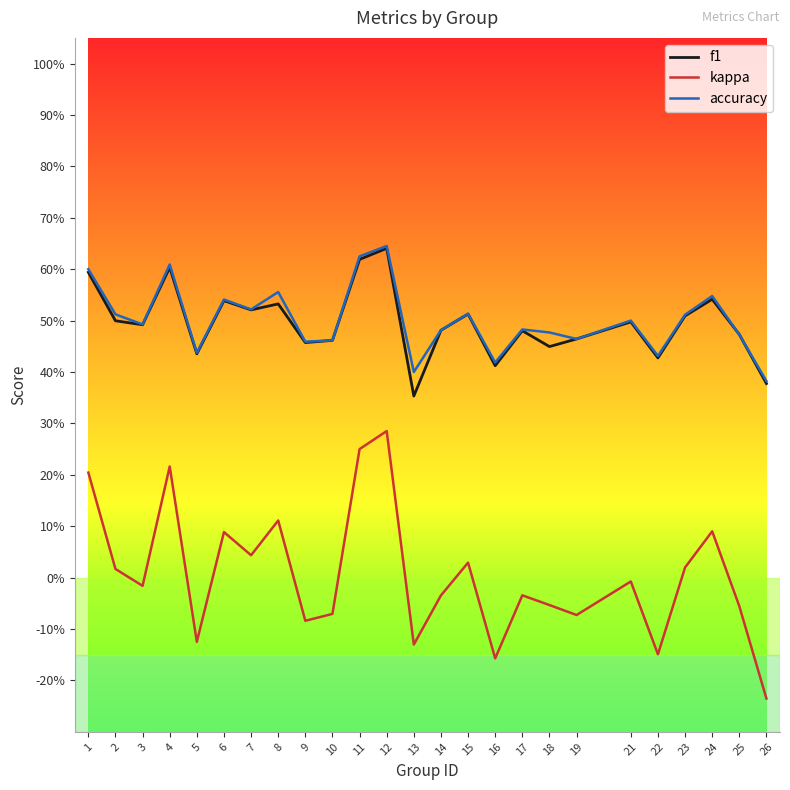

Is this an area chart (filled region under the line)?

No